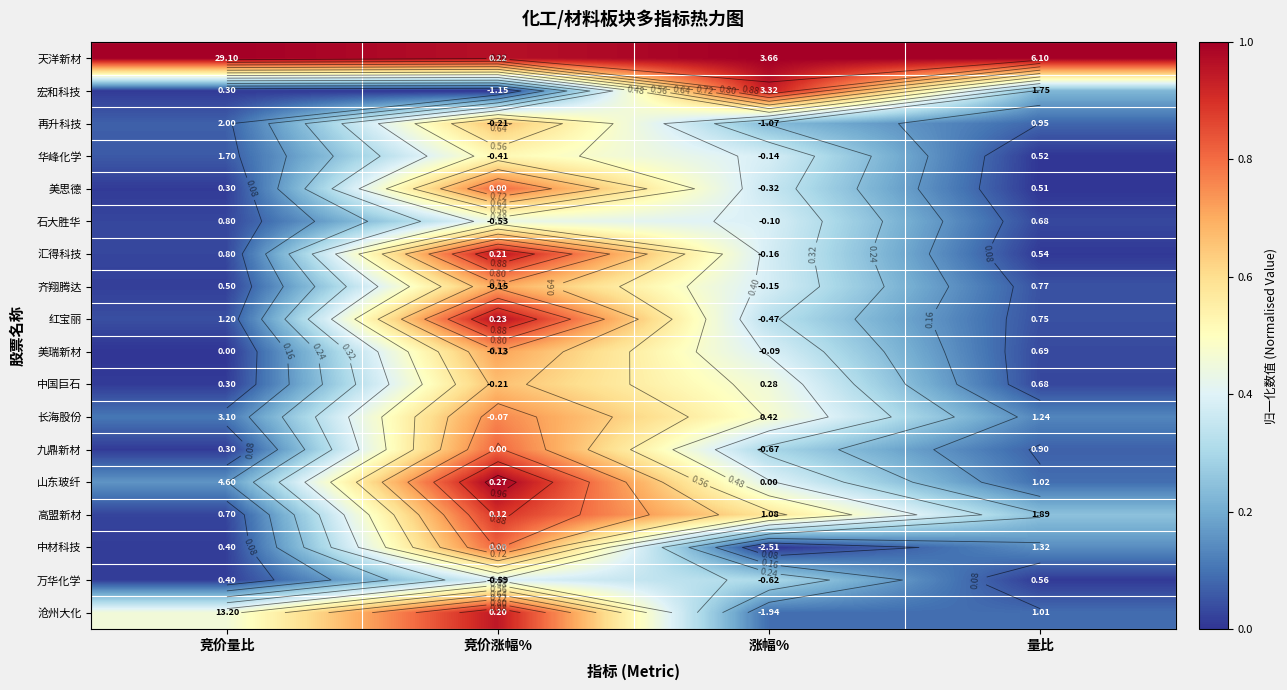

Which label corresponds to the smallest value in the chart?

竞价涨幅%